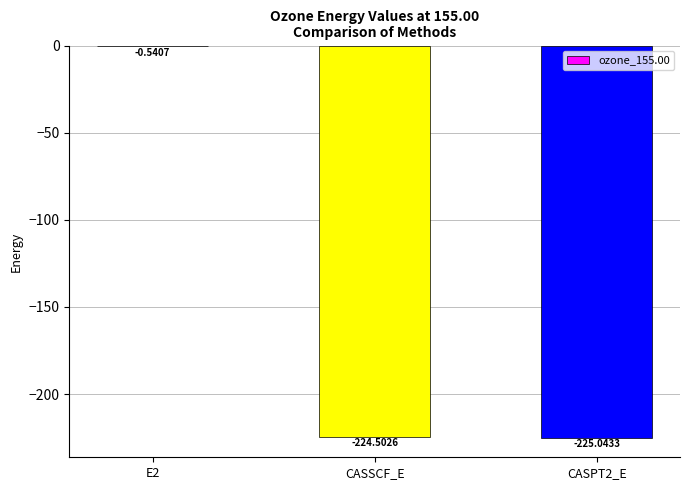

Does the chart contain stacked bars?

No